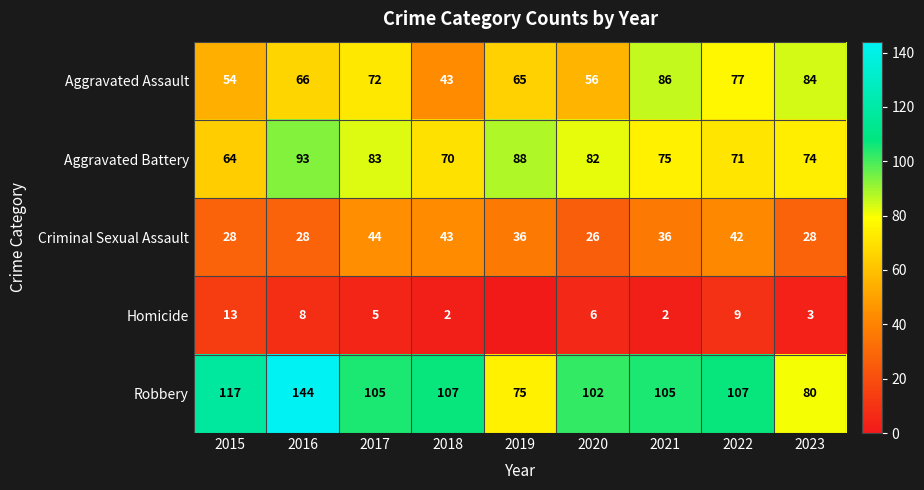

The Aggravated Assault series shows 66 at 2016. True or false?

True